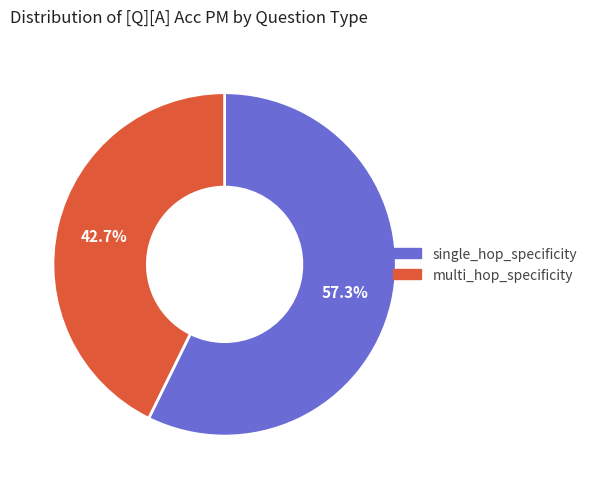

Is single_hop_specificity the majority of the pie?

Yes